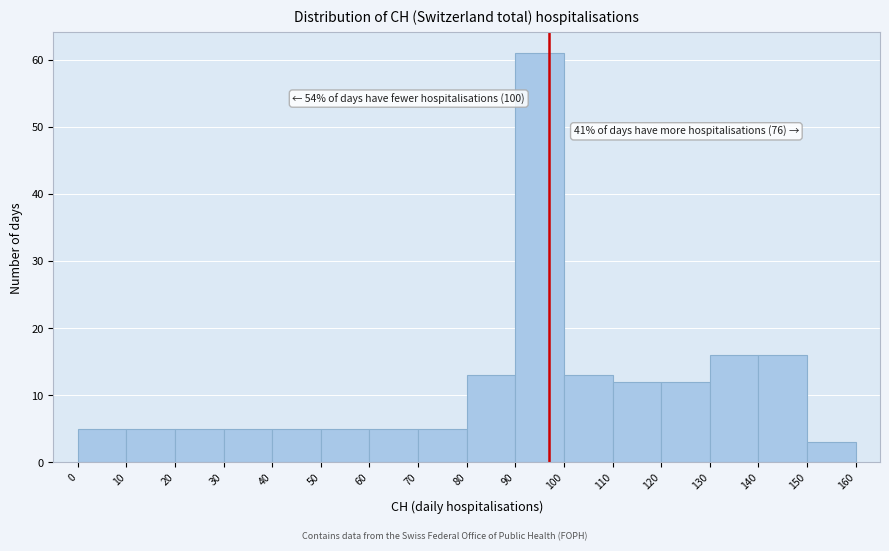

Which range on the x-axis has the tallest bar?

90 to 100